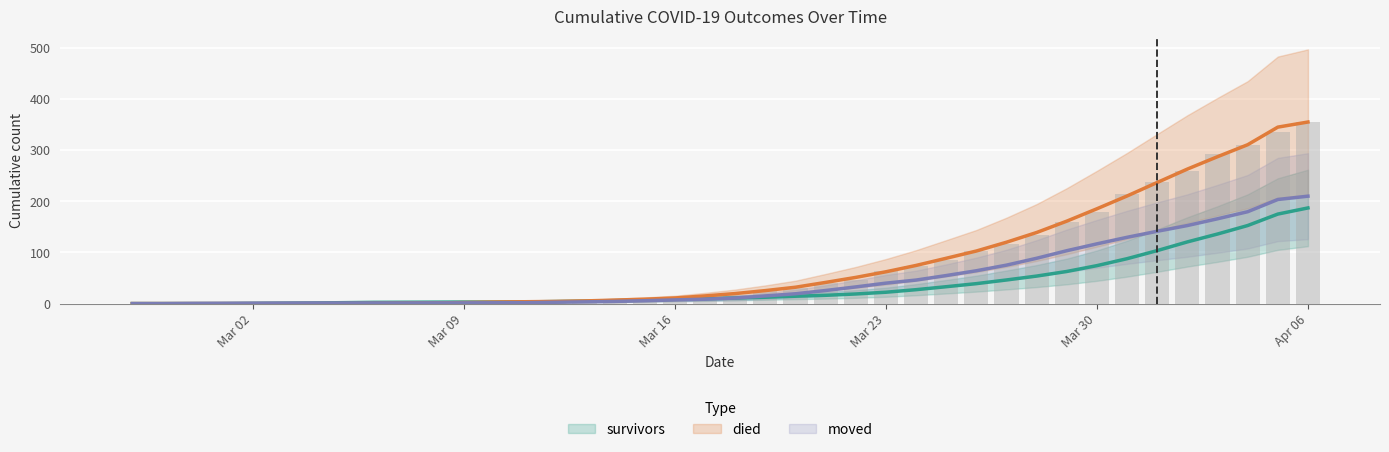

Where is died nearest to the value 177?

Mar 30